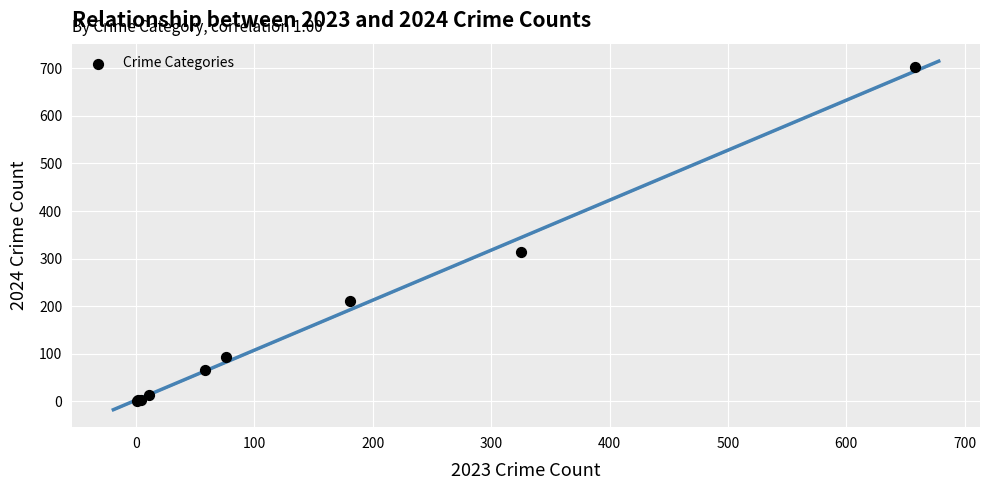

What Y value in the scatter plot is closest to 351?

314